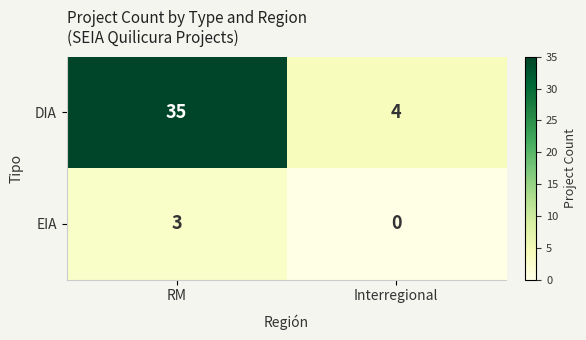

Which series changed the most between RM and Interregional?

DIA